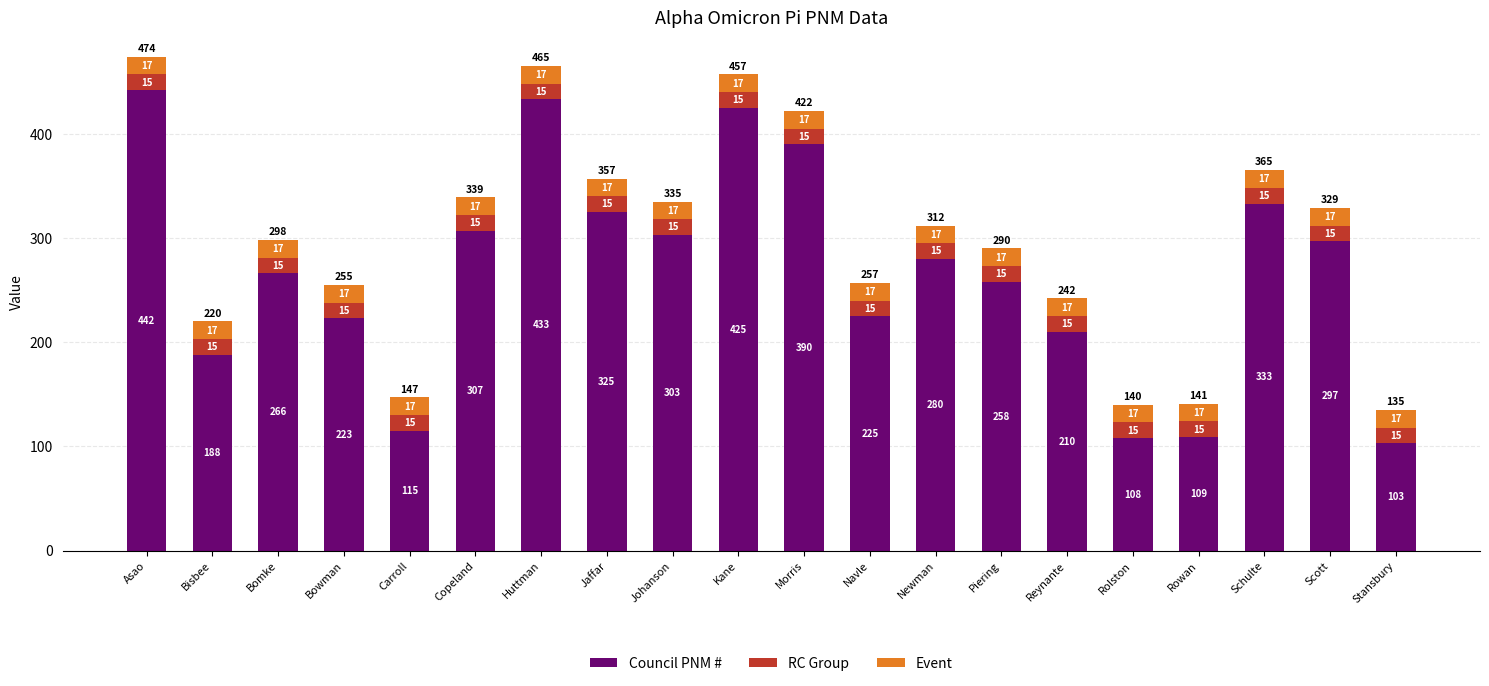

Are the bars grouped side by side (vs. stacked)?

No